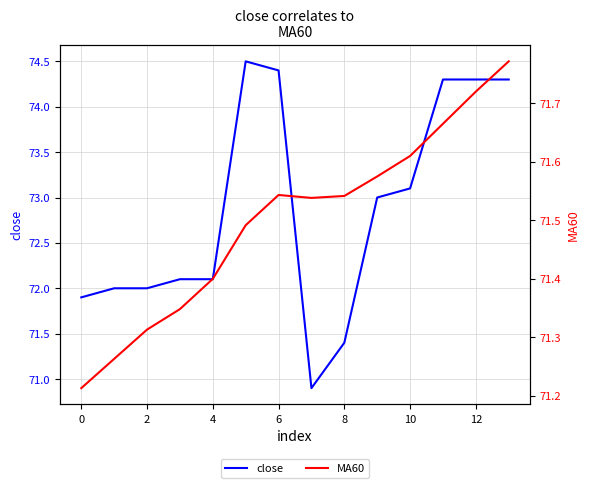

In MA60, how many points are higher than both neighbors (excluding endpoints)?

1